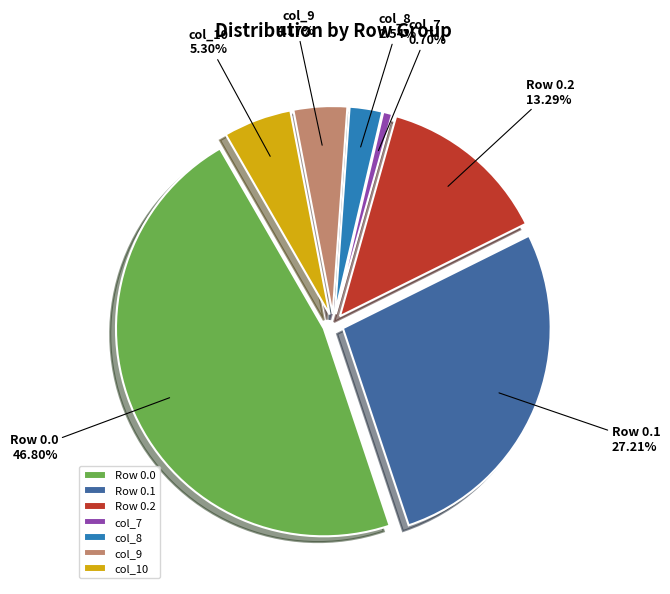

Is the sum of col_15 and col_7 greater than half?

No